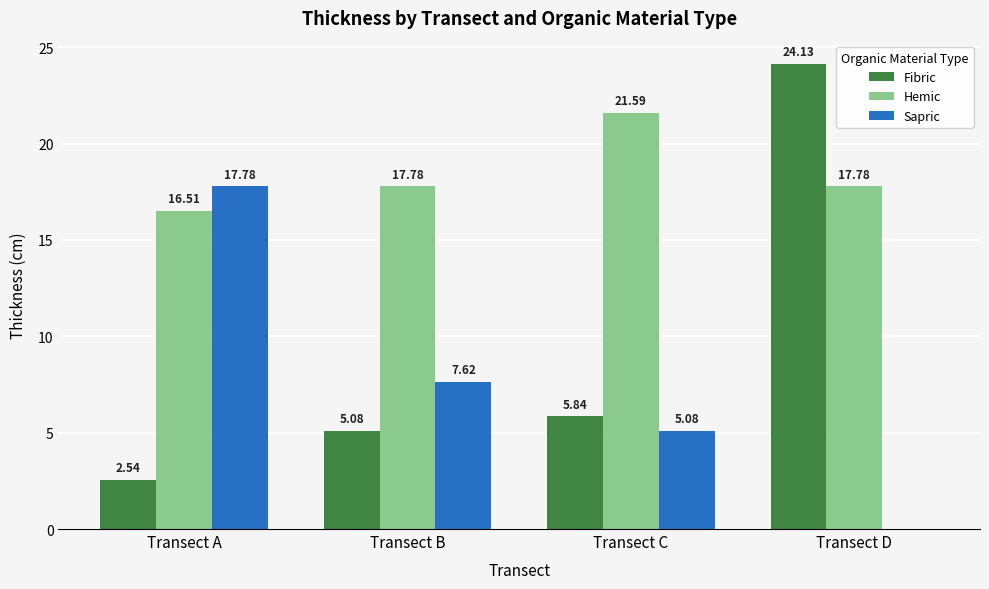

Which category has the highest value in the Sapric series?

Transect A